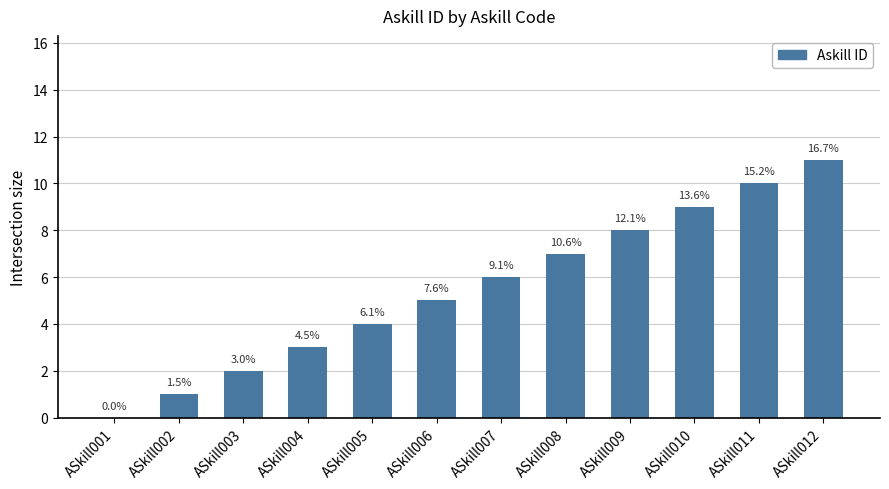

What is the difference between the second highest and minimum values?

10